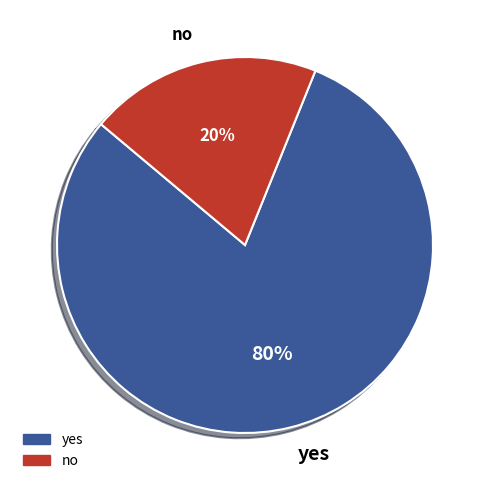

What percentage is the yes slice, to the nearest percent?

80%